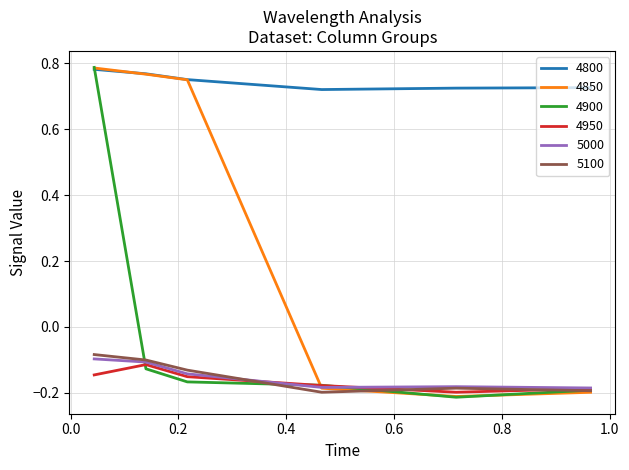

True or false: 5100 and 4800 intersect in this chart.

False